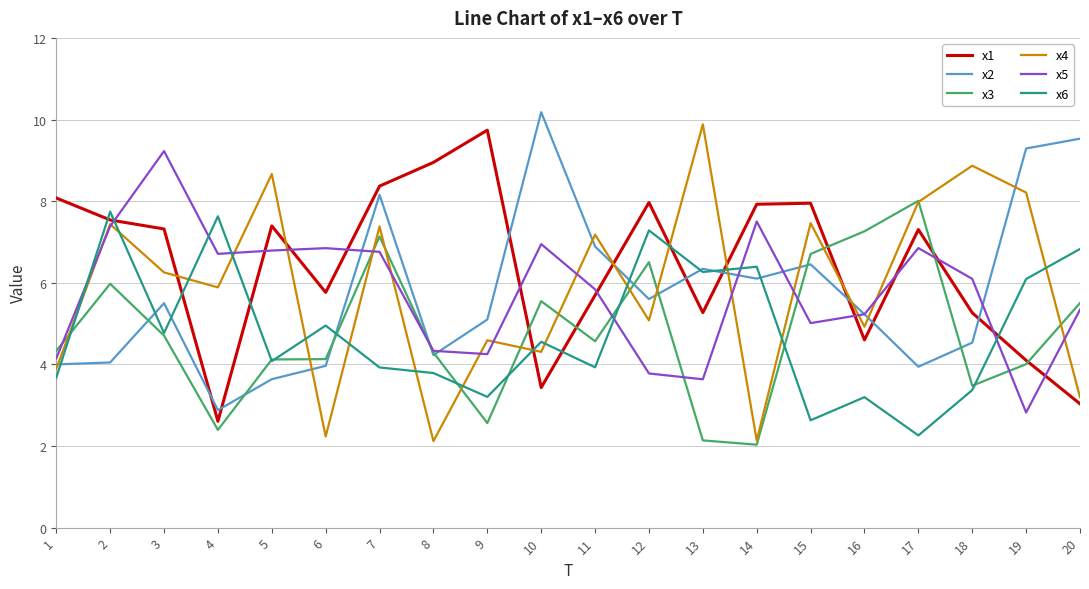

How many distinct data groups are displayed?

6